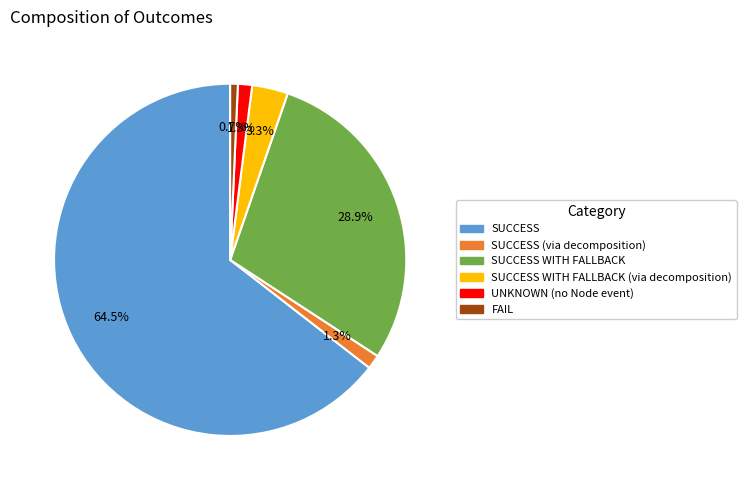

Is there a majority slice in this chart?

Yes